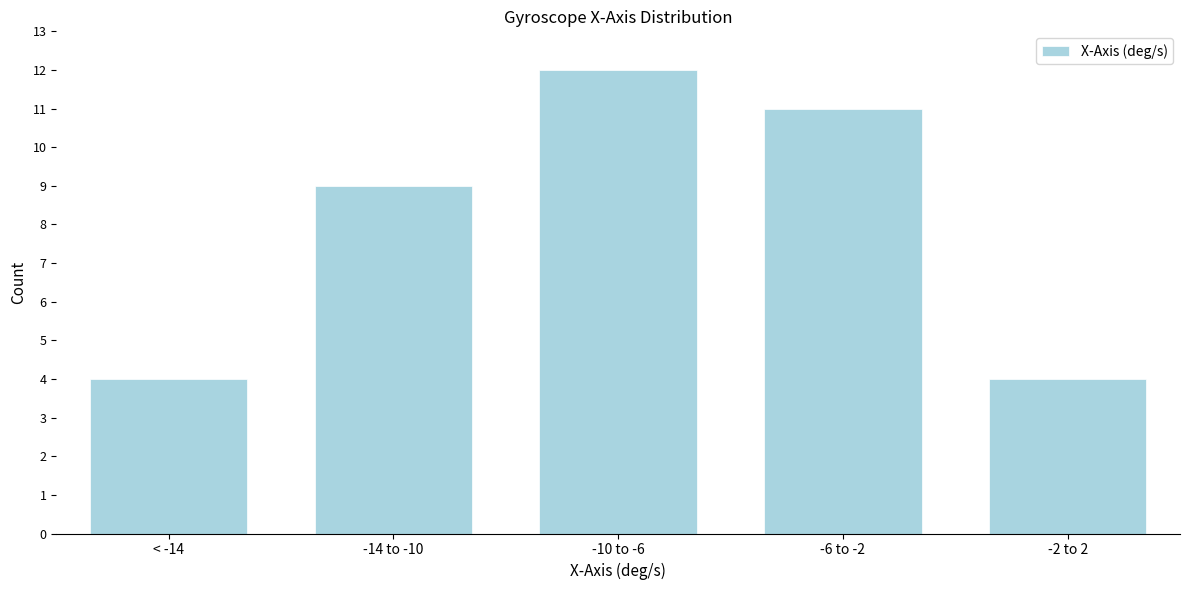

Reading left to right, what are all the values shown in this chart?

< -14=4	-14 to -10=9	-10 to -6=12	-6 to -2=11	-2 to 2=4